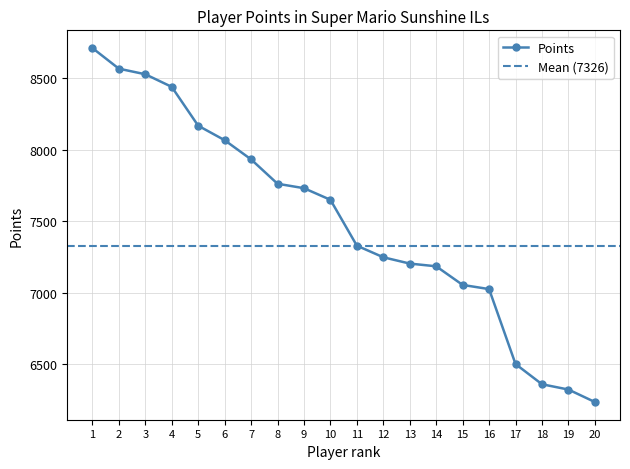

What is the difference between the maximum and minimum values?

2470